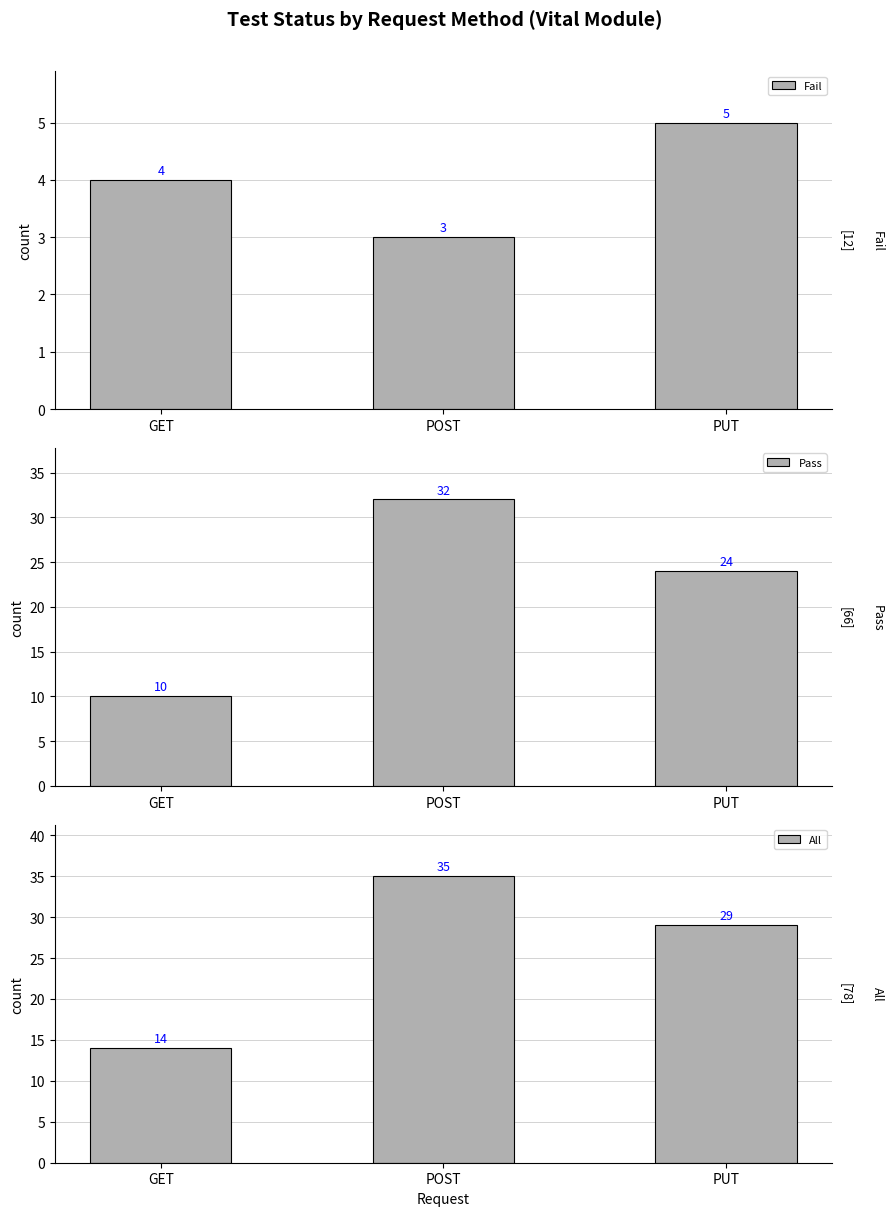

Reading left to right, list all the values displayed in this chart.

Fail: GET=4	POST=3	PUT=5
Pass: GET=10	POST=32	PUT=24
All: GET=14	POST=35	PUT=29